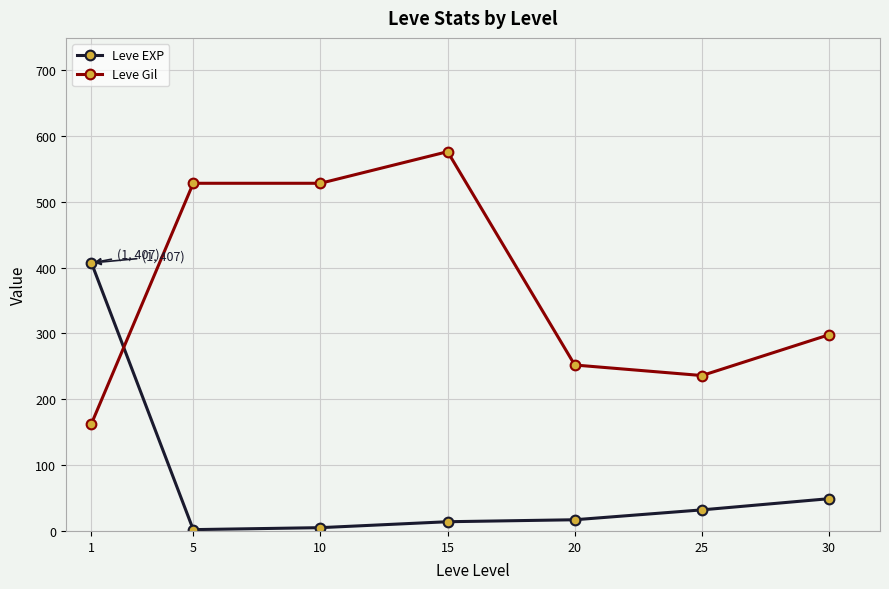

Between 25 and 30, which series saw the biggest shift?

Leve Gil